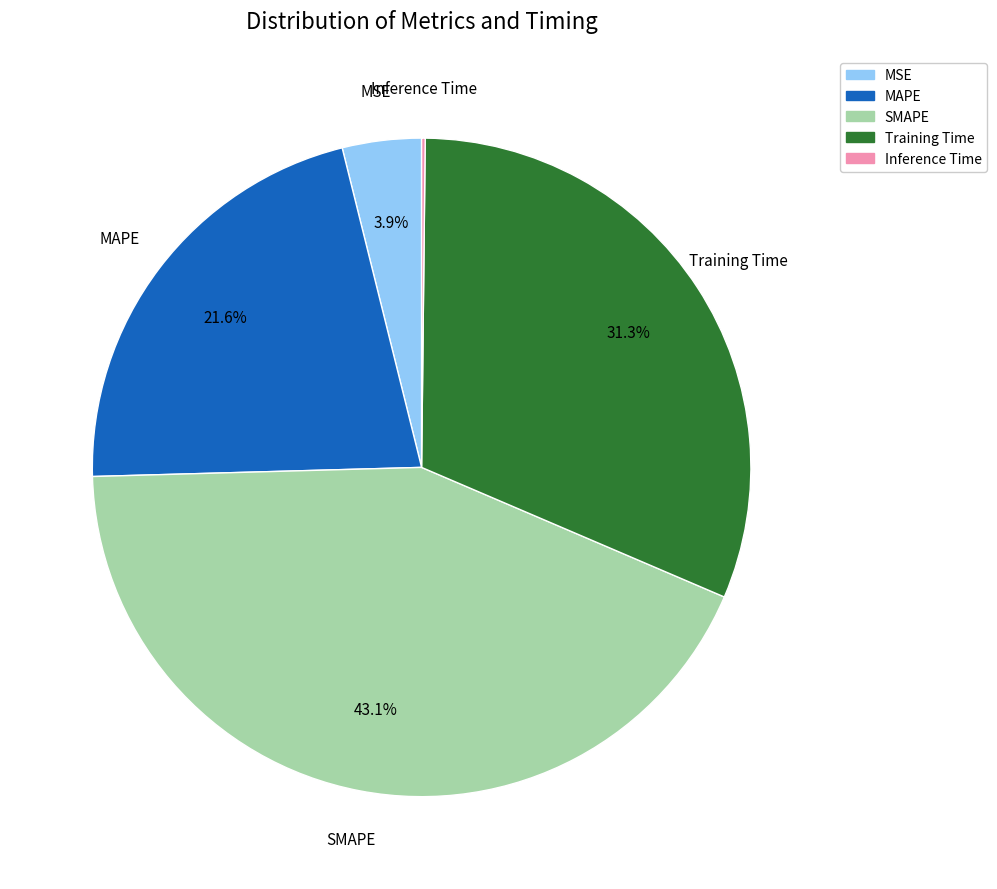

What percentage do MAPE and Training Time together represent?

52.8%